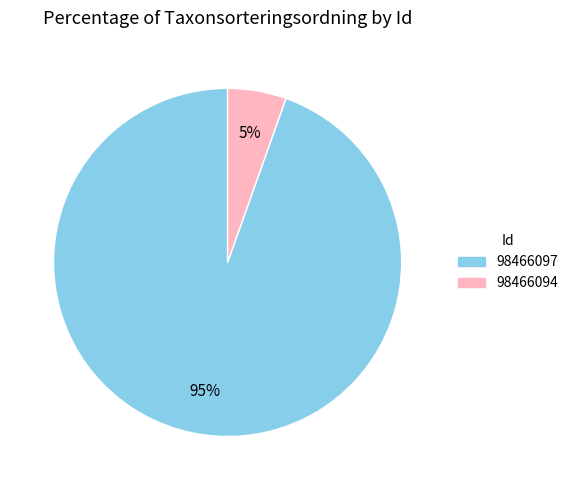

Does any single category account for the majority?

Yes